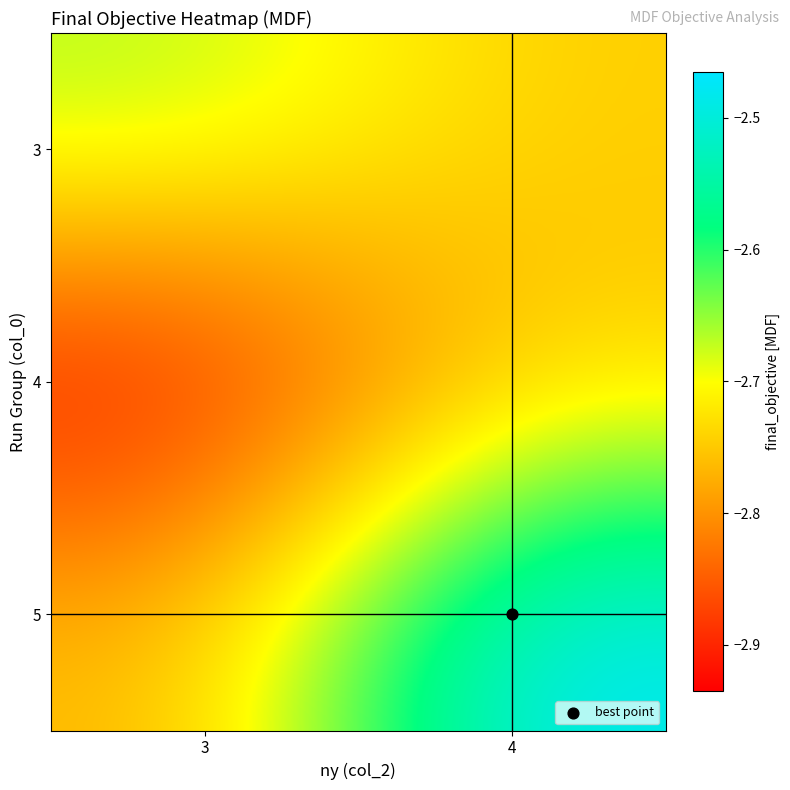

List the series in order of their overall mean, highest first.

5, 3, 4